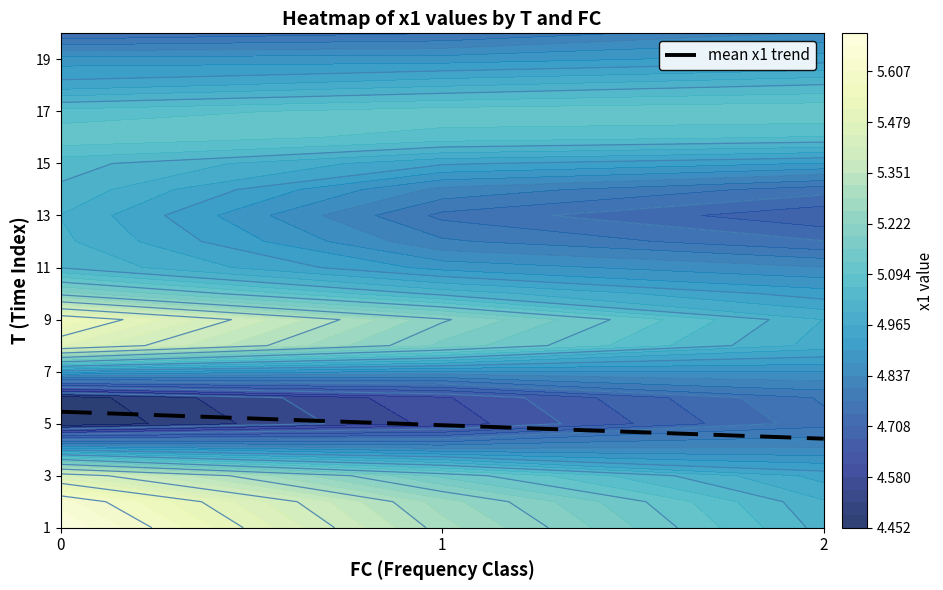

Is it true that the value at 1 is 4.9?

True